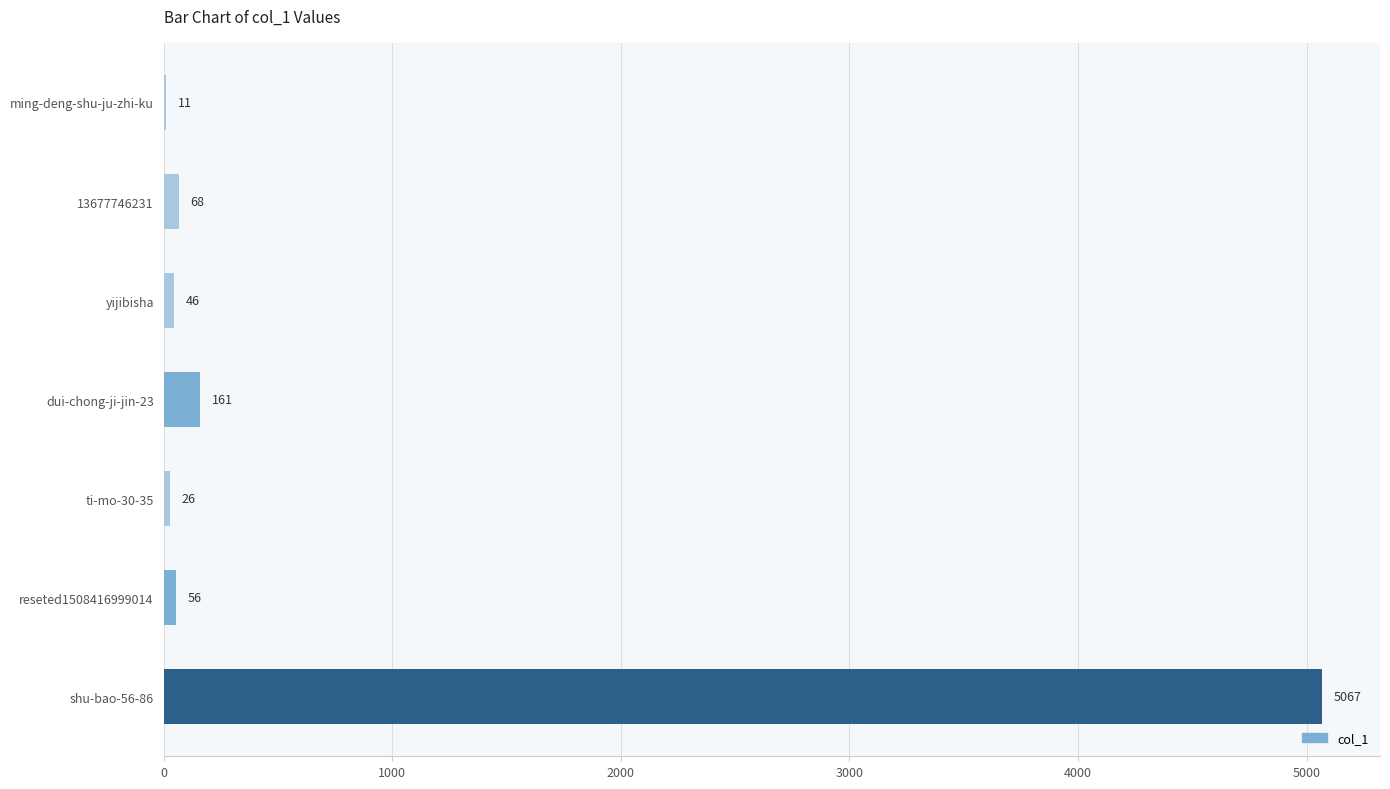

At which category does the chart reach its peak across all series?

shu-bao-56-86